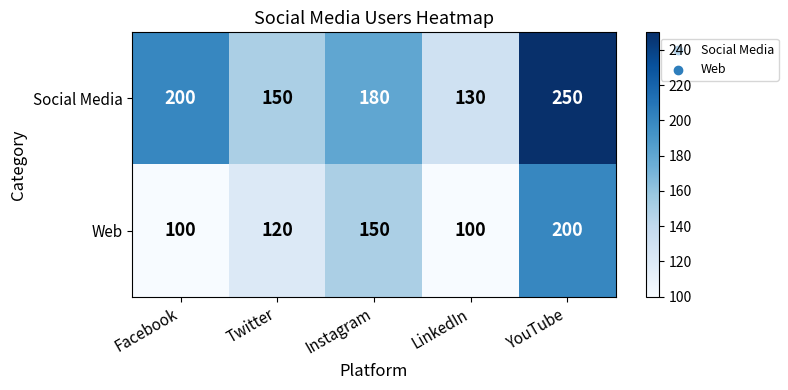

Read the Social Media value at YouTube, to the nearest 10.

250